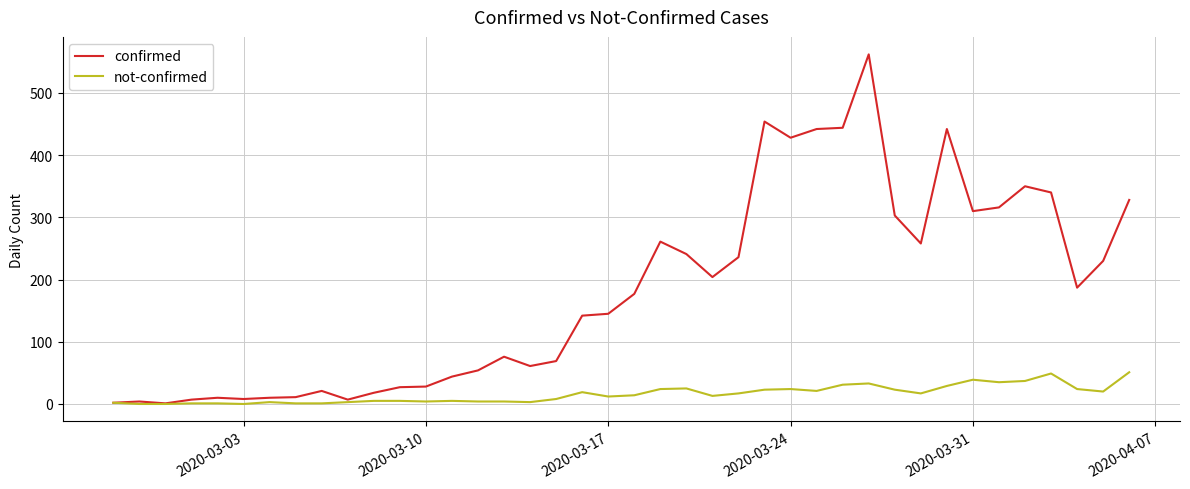

What are all the series names shown in the legend?

confirmed, not-confirmed